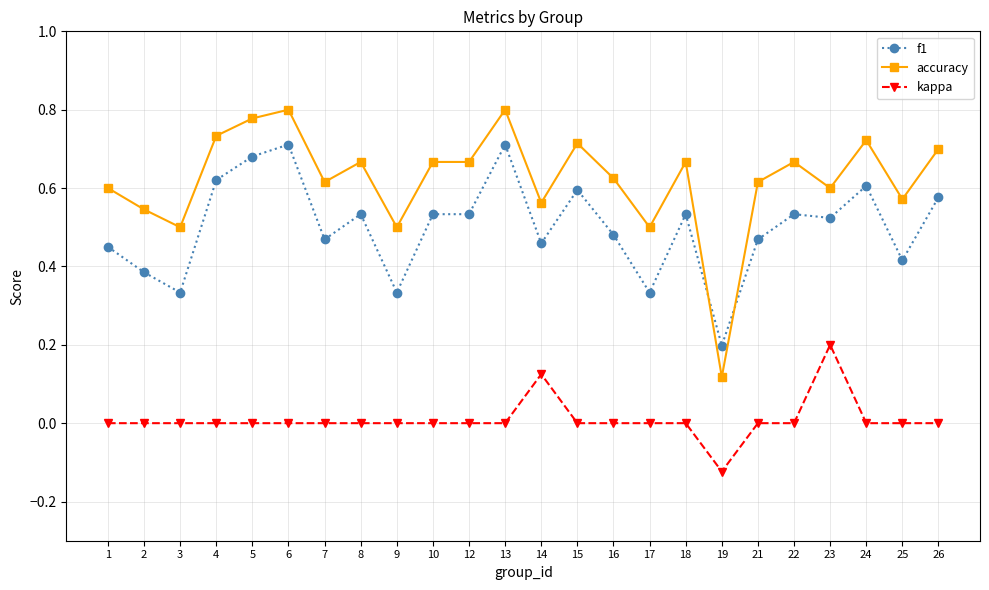

Is it true that accuracy equals 0.7 at 18?

True